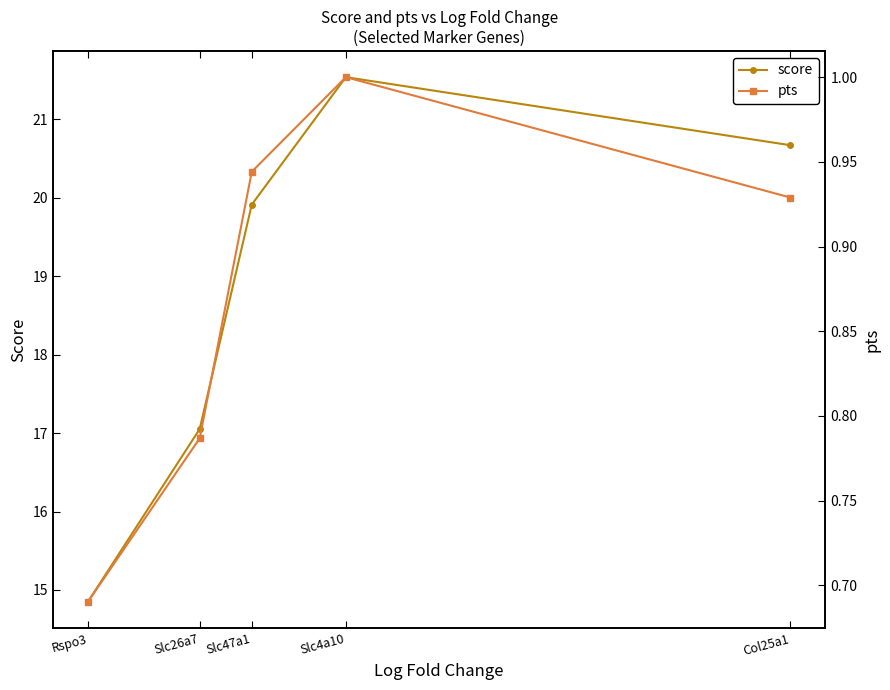

What is the lowest value of the score series?

14.9